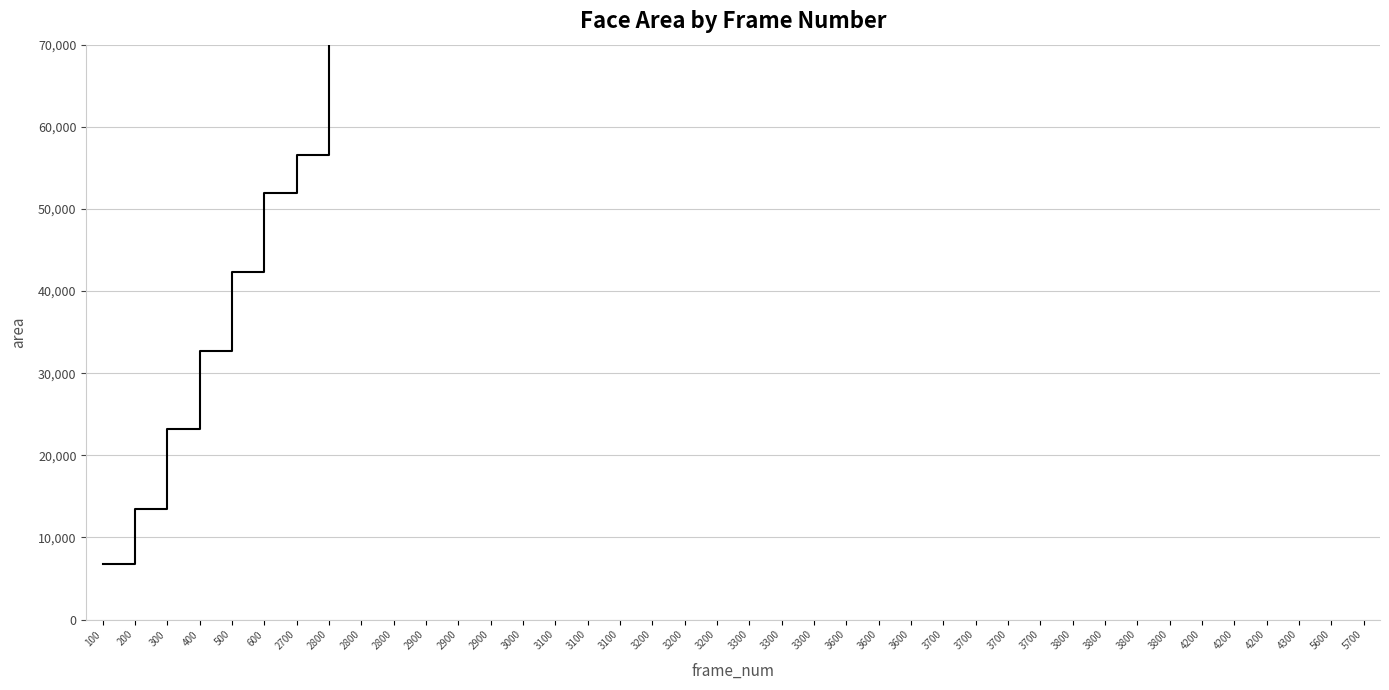

Reading left to right, what are all the values shown in this chart?

6724	13448	23150	32754	42358	51962	56586	98202	139818	181434	223050	264666	324446	344610	386226	427842	469254	489276	503200	517124	531048	544854	558778	572702	586626	596230	610036	623960	637884	647586	661510	675434	689358	699060	712984	722686	732388	746312	755916	765520